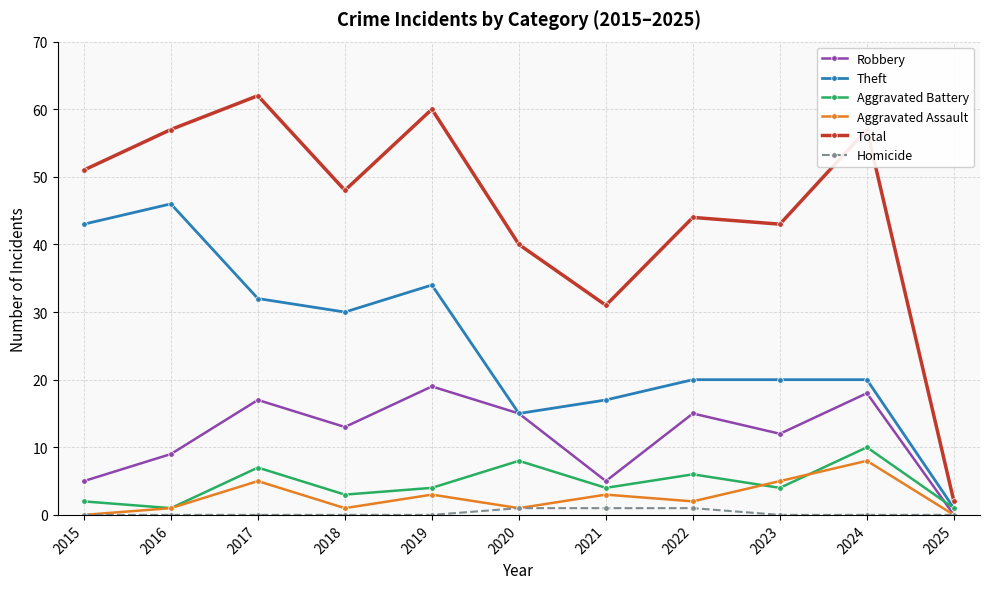

Rank the series by their maximum value, from highest to lowest.

Total, Theft, Robbery, Aggravated Battery, Aggravated Assault, Homicide